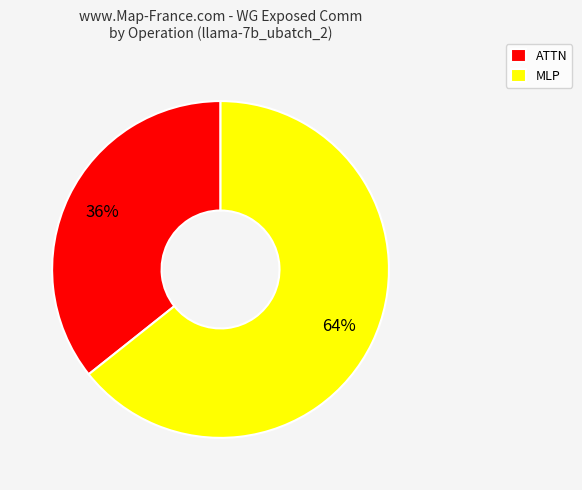

What is the largest slice in the pie chart?

MLP